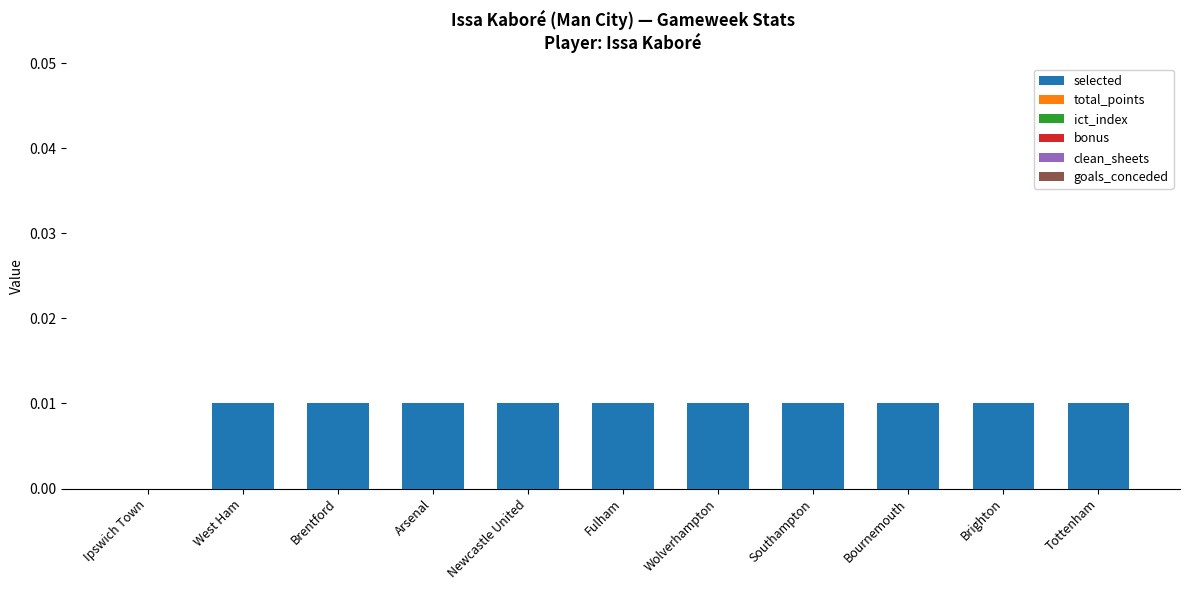

Is it true that the value at Bournemouth is 0.0?

True